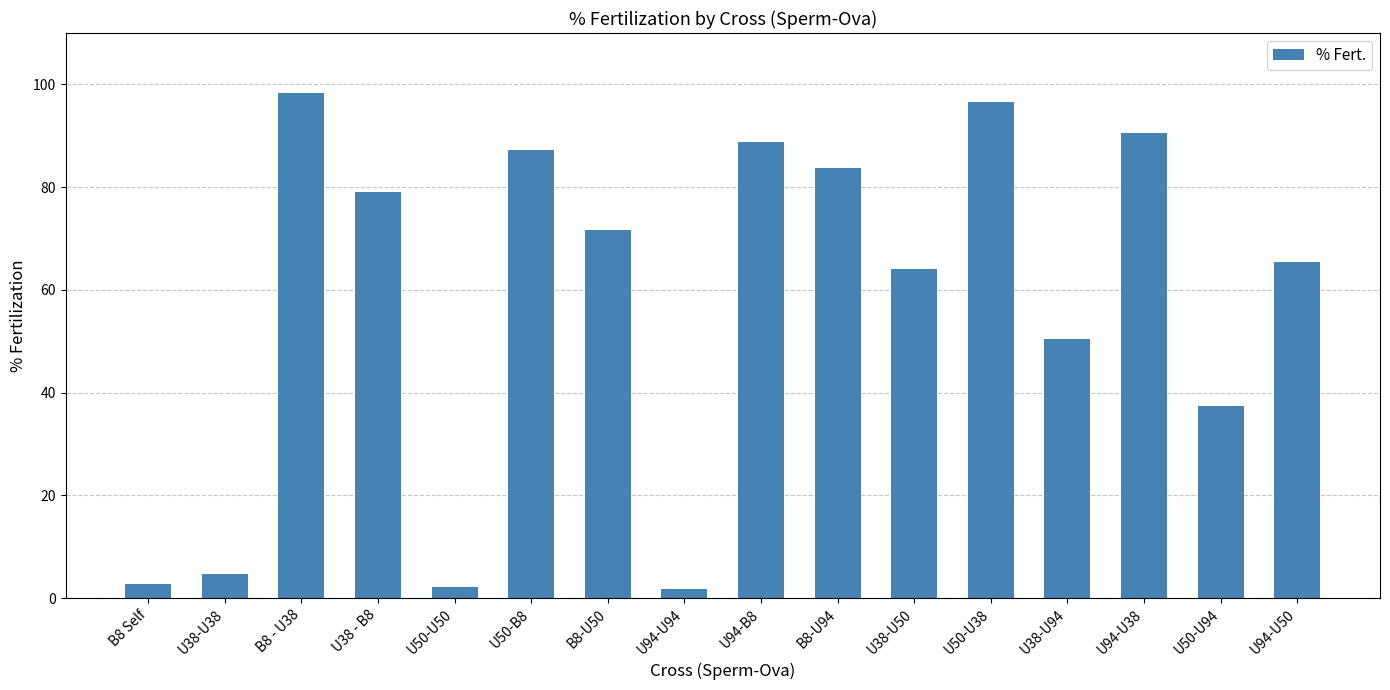

The chart shows a value of 141.4 at U38 - B8. True or false?

False